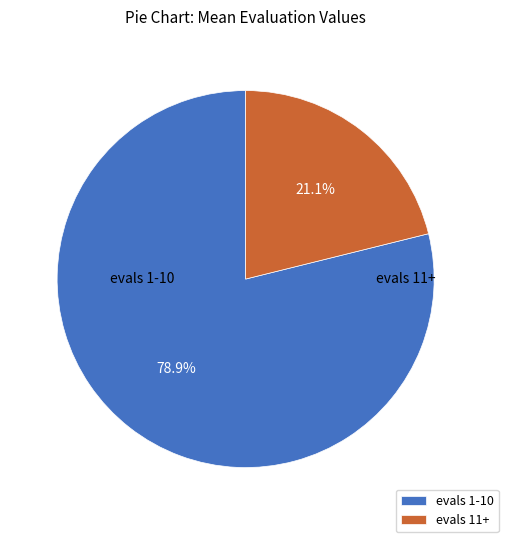

True or false: evals 11+ accounts for 21% of the total.

True